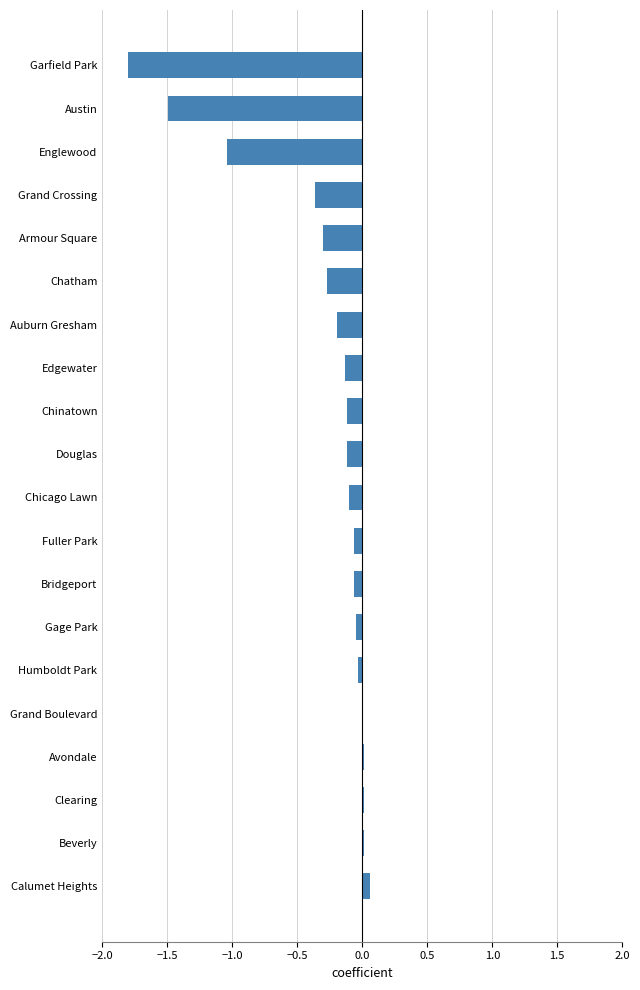

Count the number of categories in the chart.

20